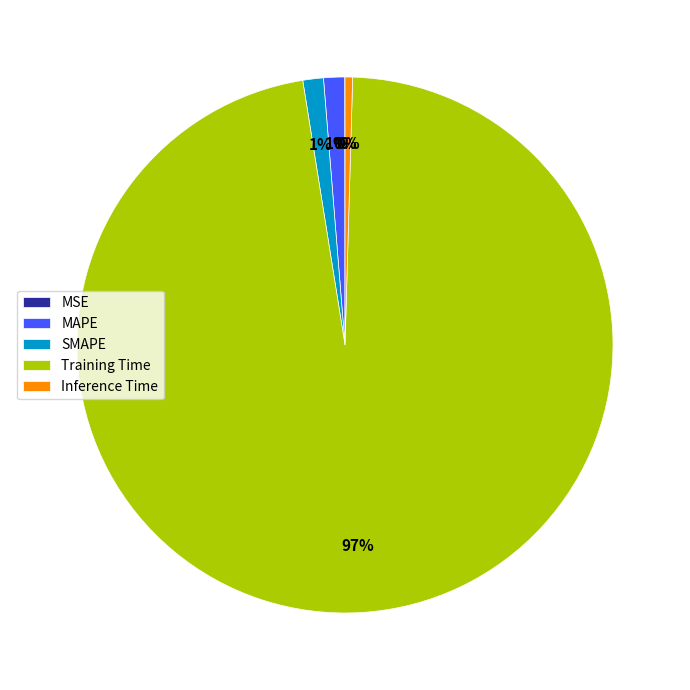

Which category accounts for the majority?

Training Time